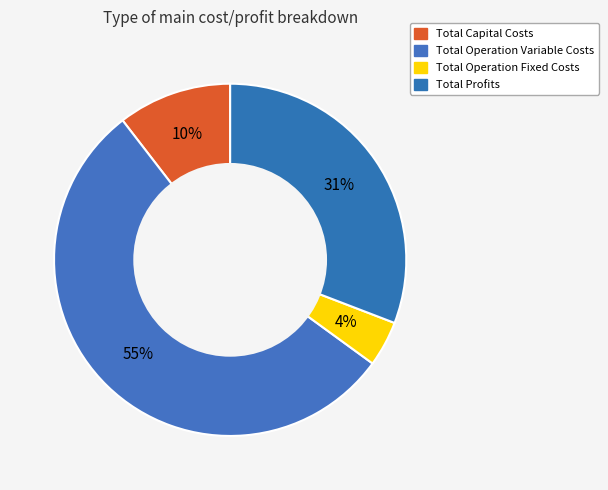

How many segments does this pie chart have?

4